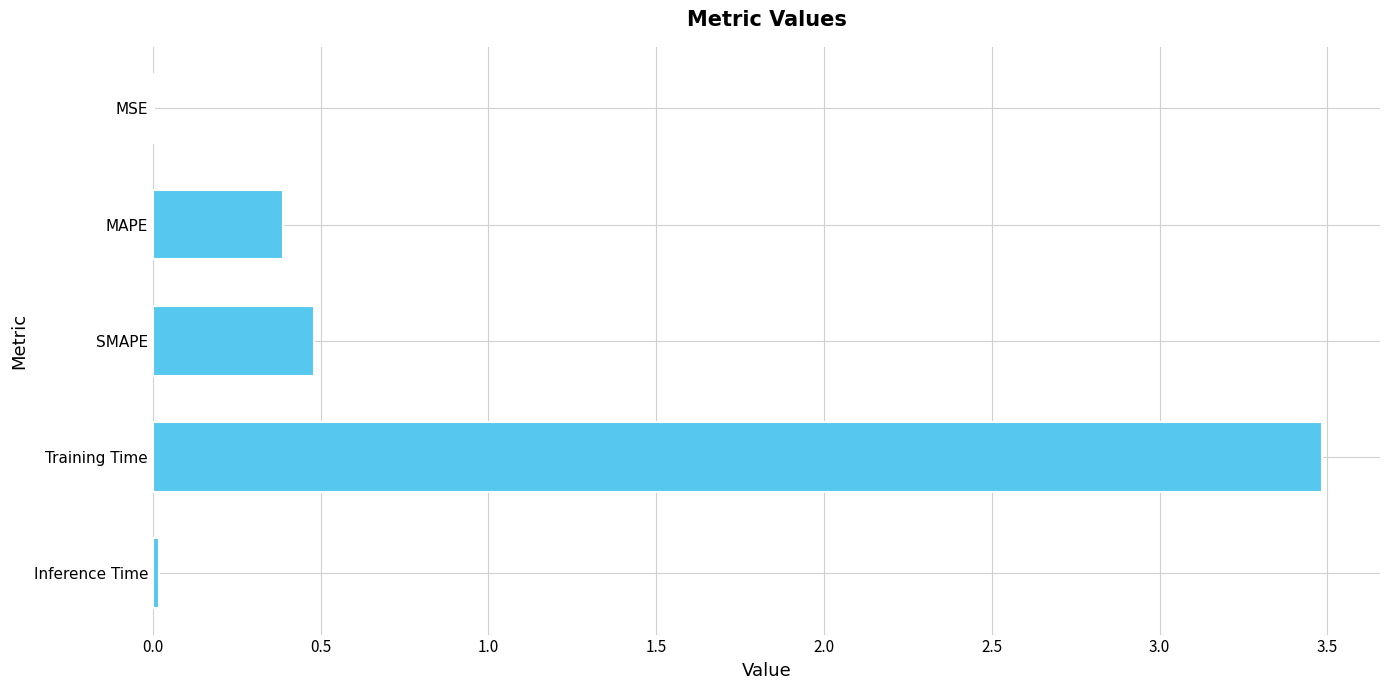

What is the change in value from SMAPE to Training Time?

+3.0